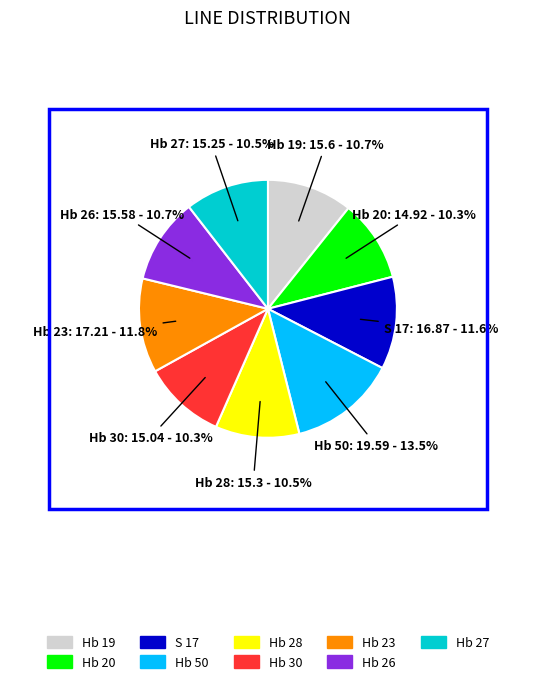

Does any single category account for the majority?

No